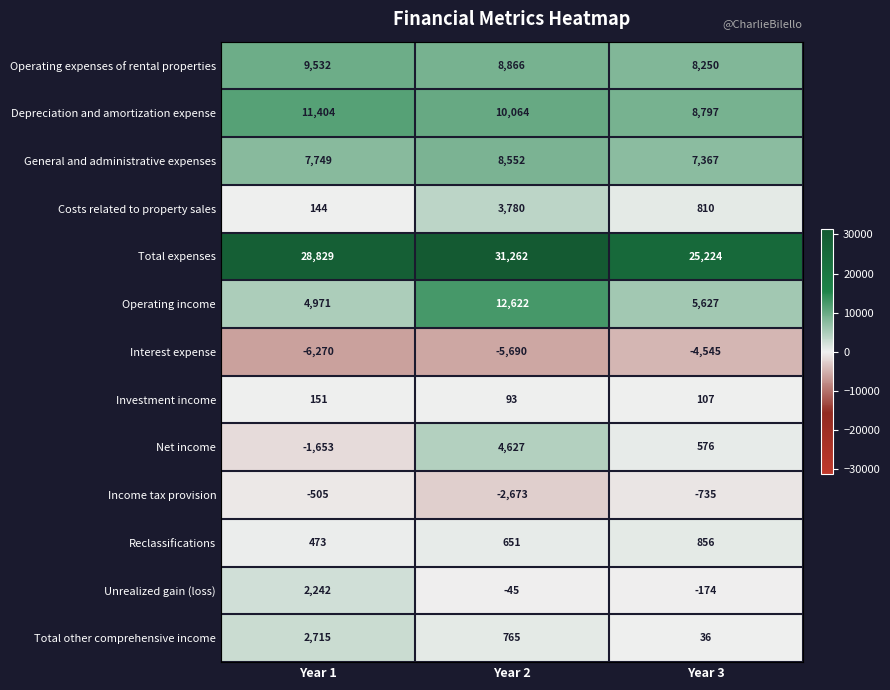

What is the sum of the General and administrative expenses values at Year 2 and Year 3?

15919